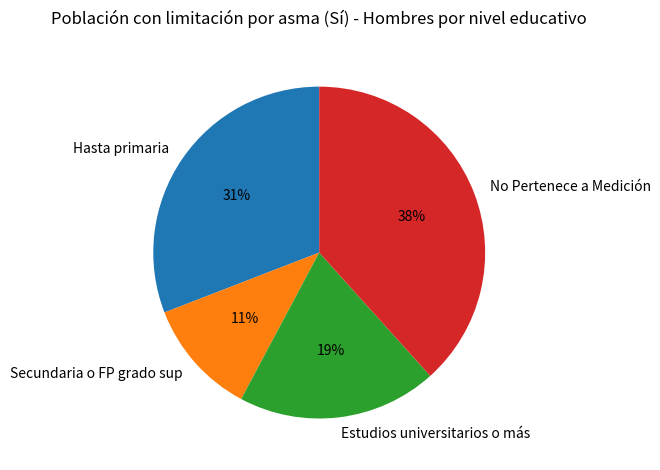

What percentage is the No Pertenece a Medición slice, to the nearest percent?

38%